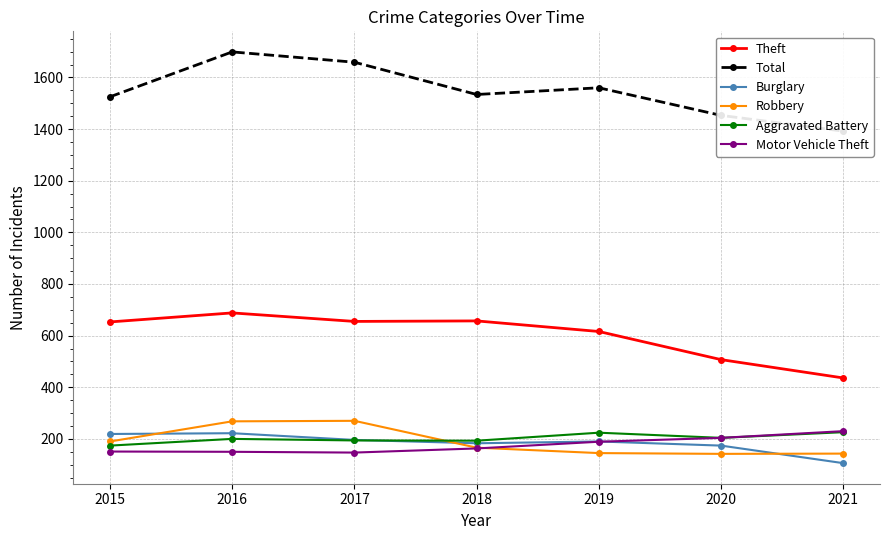

Between which two adjacent categories do Burglary and Robbery first intersect?

2015 and 2016